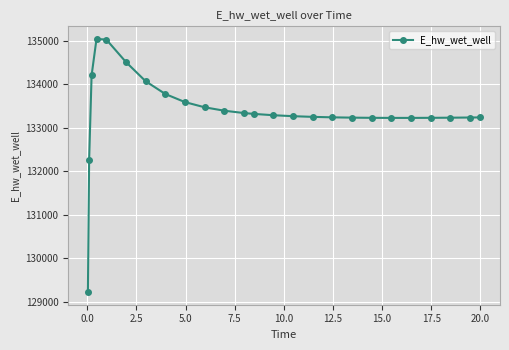

What is the value of the 12th point from the left?

133338.8